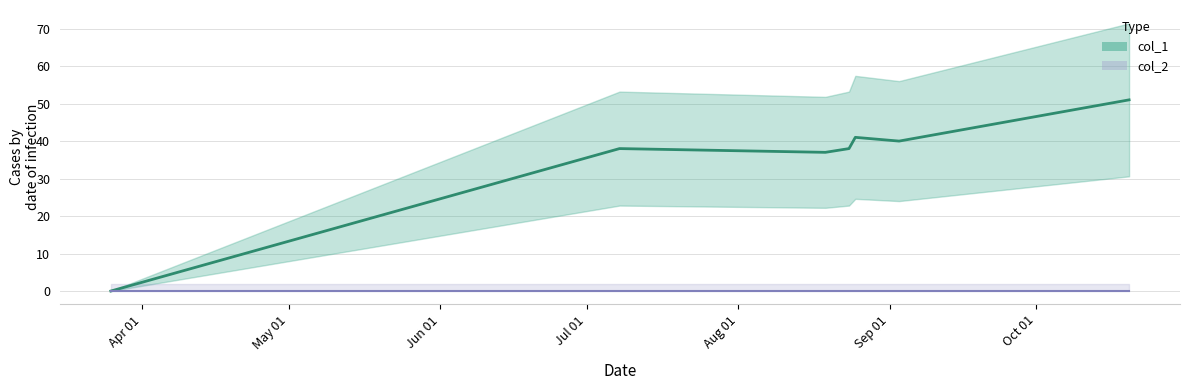

How many interior local peaks (higher than both neighbors) does the data have?

2